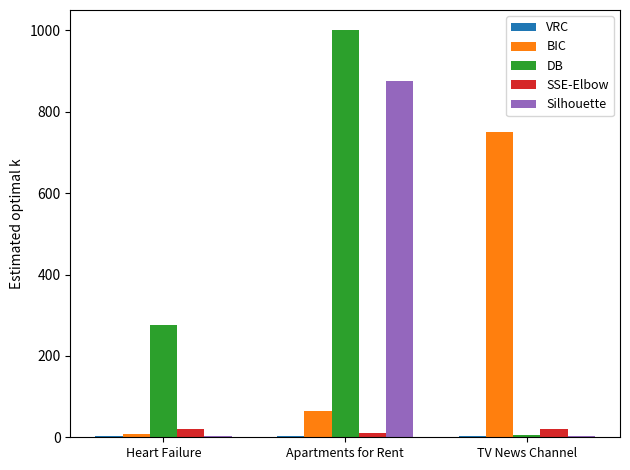

Which series changed the most between Heart Failure and TV News Channel?

BIC